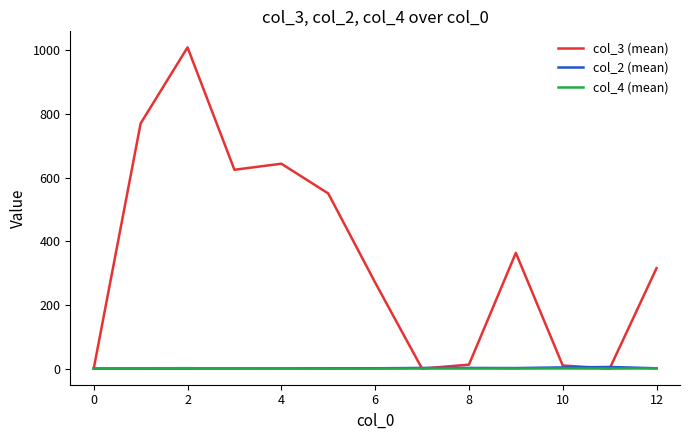

What is the greatest value displayed?

1008.7